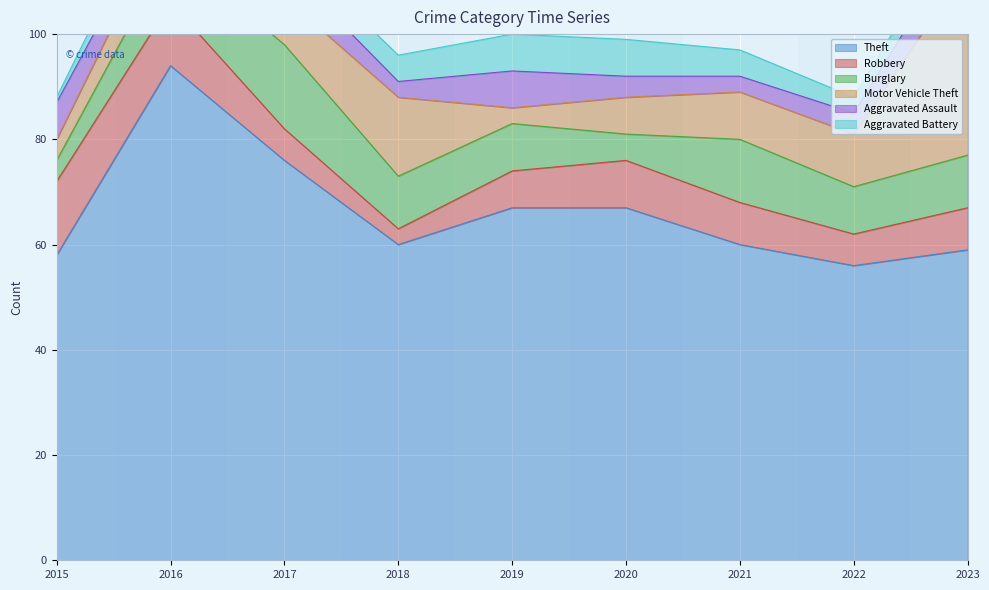

Reading left to right, transcribe all the data shown in this chart.

Theft: 58	94	76	60	67	67	60	56	59
Robbery: 14	12	6	3	7	9	8	6	8
Burglary: 4	10	16	10	9	5	12	9	10
Motor Vehicle Theft: 4	8	9	15	3	7	9	10	36
Aggravated Assault: 7	3	6	3	7	4	3	4	7
Aggravated Battery: 1	5	4	5	7	7	5	3	4